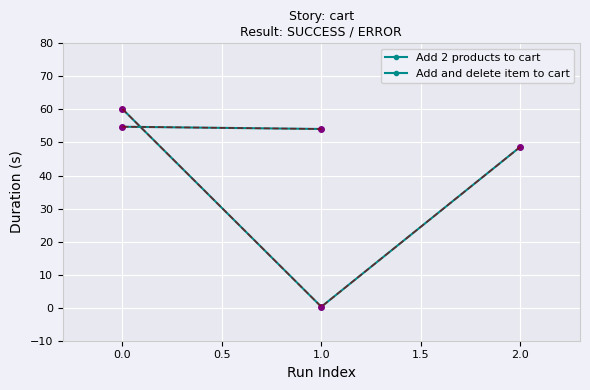

Is it true that the value at 0.0 is 102.1?

False